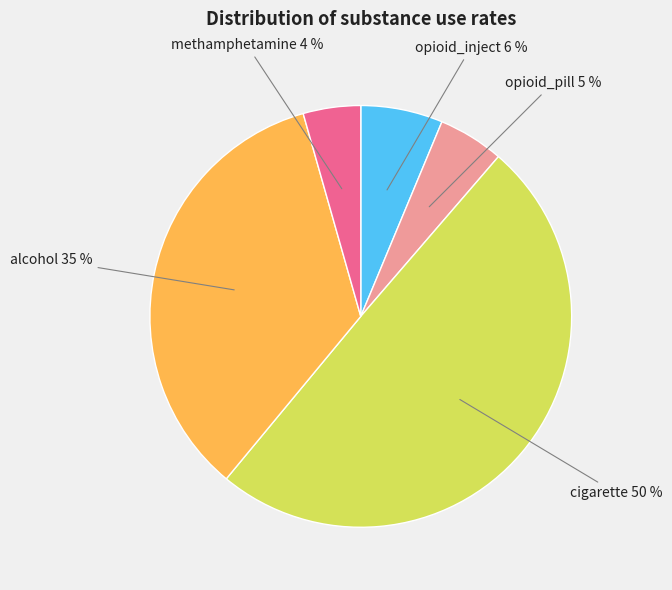

To the nearest percent, what is the average slice percentage?

20%